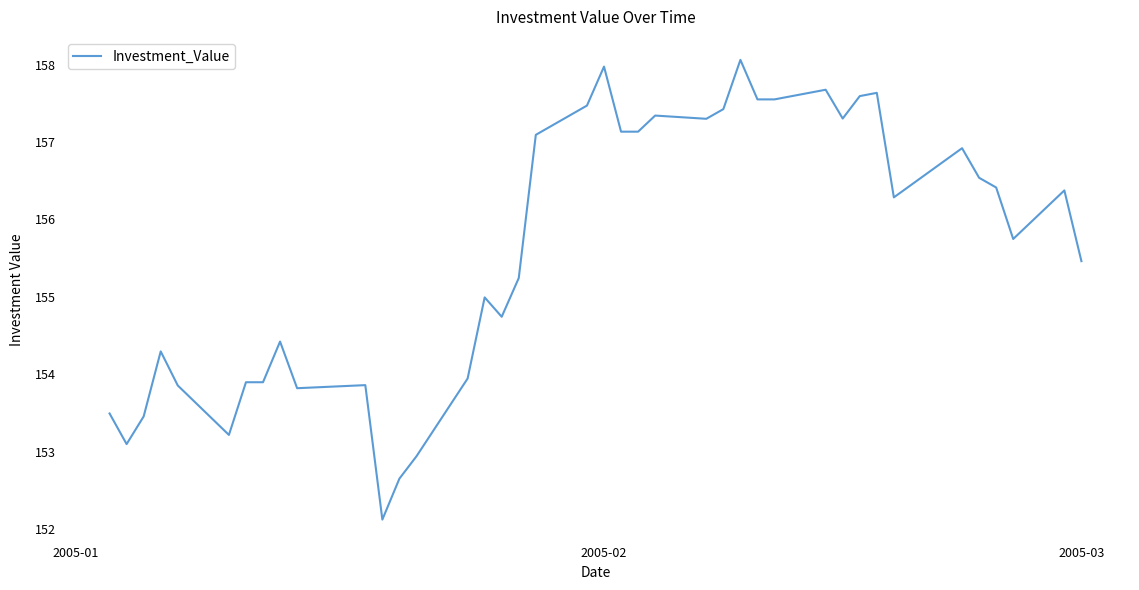

What is the difference between the maximum and minimum values?

5.9